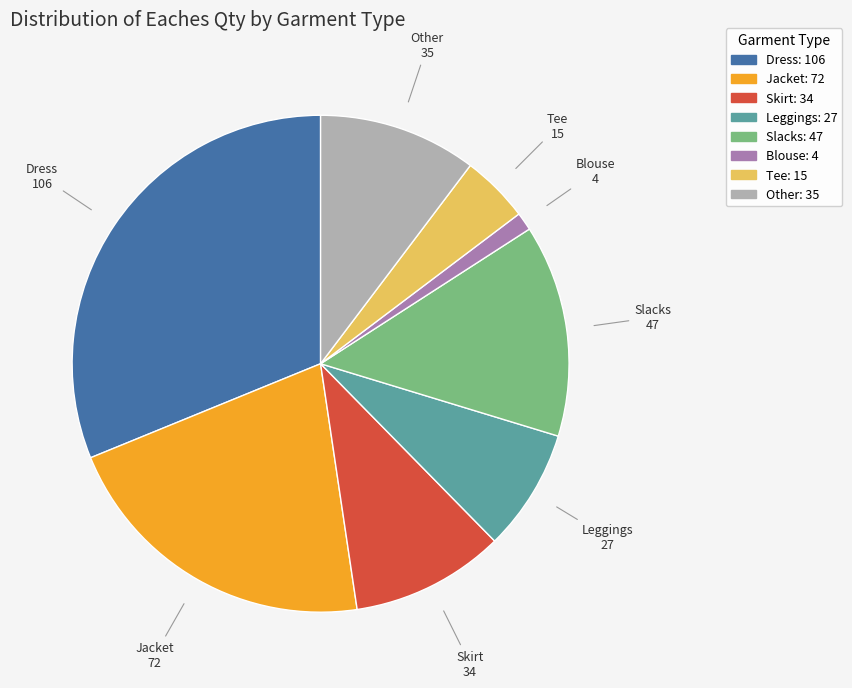

Is there a majority slice in this chart?

No